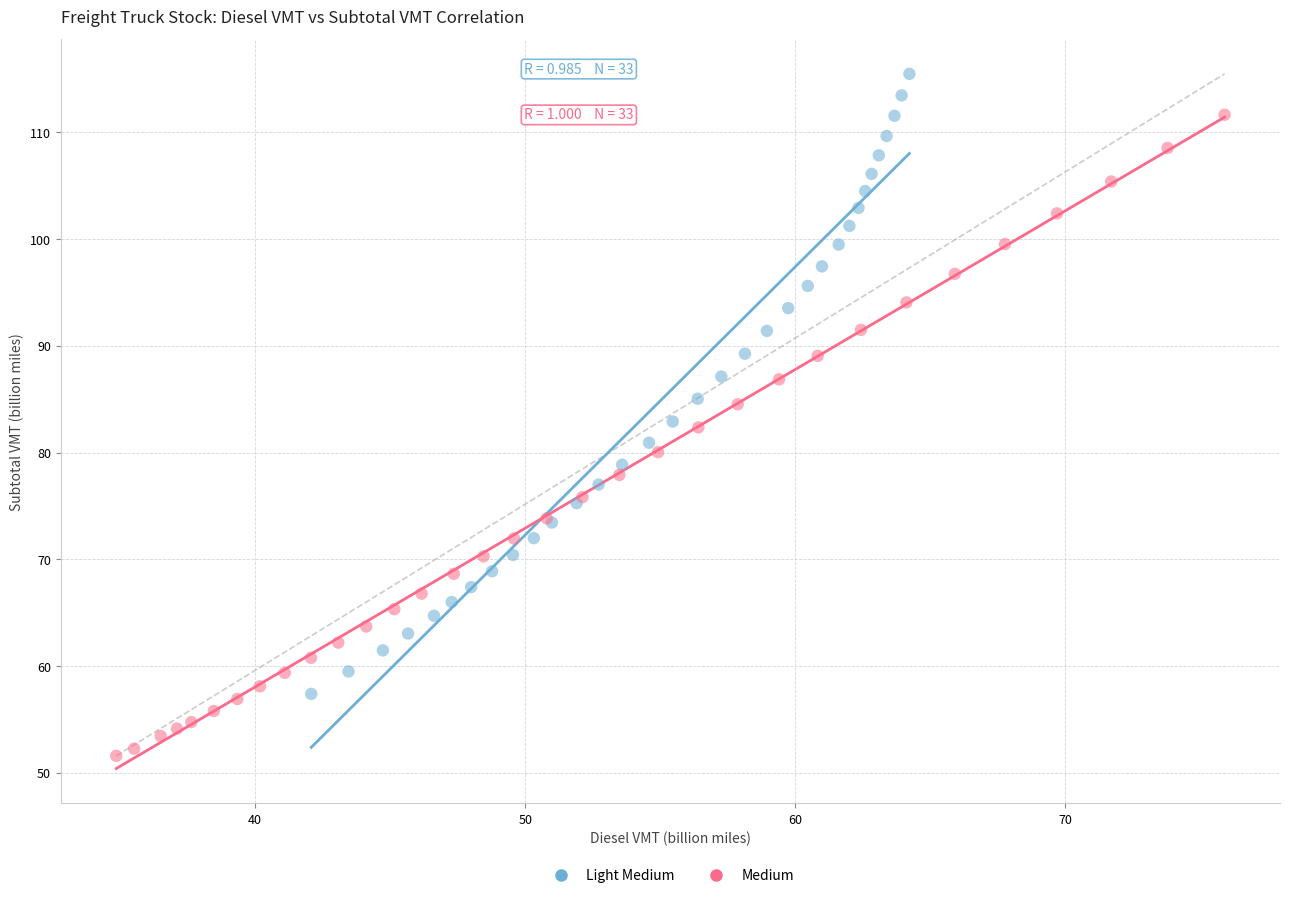

What are all the series names shown in the legend?

Light Medium, Medium